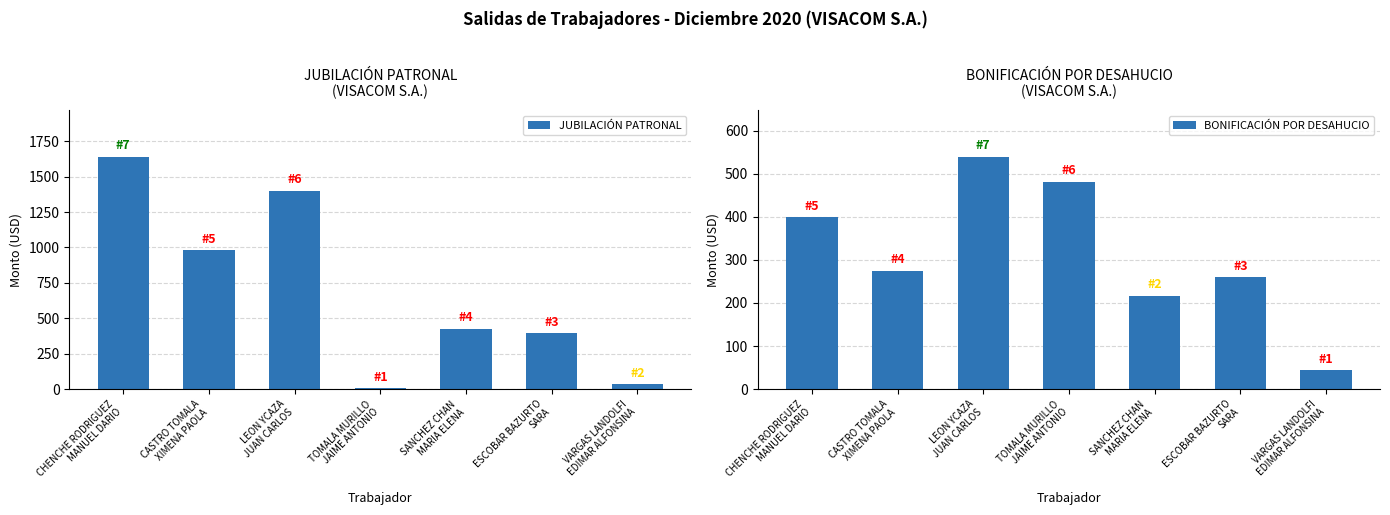

What is the value of the BONIFICACIÓN POR DESAHUCIO bar at the 3rd from the left?

539.1